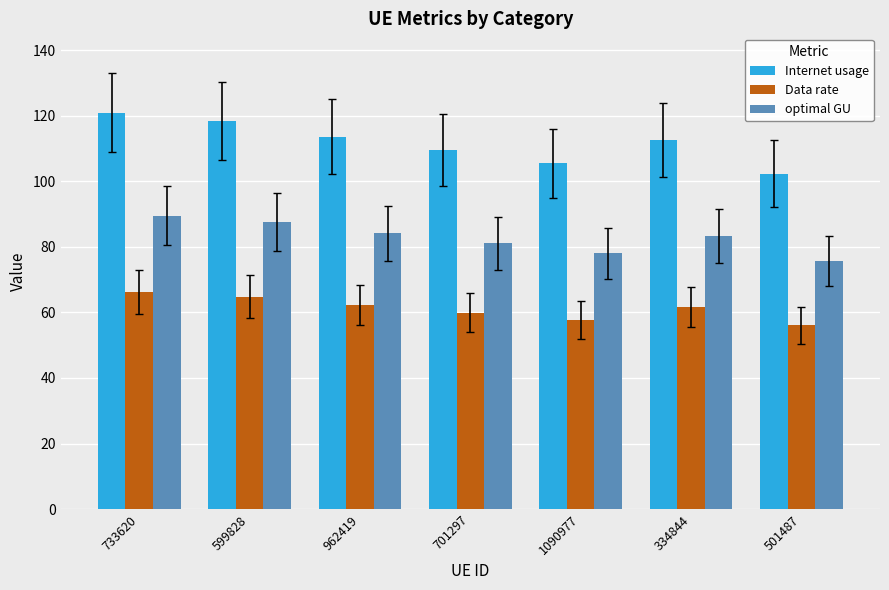

What is the difference between the highest and lowest values at 733620?

54.7